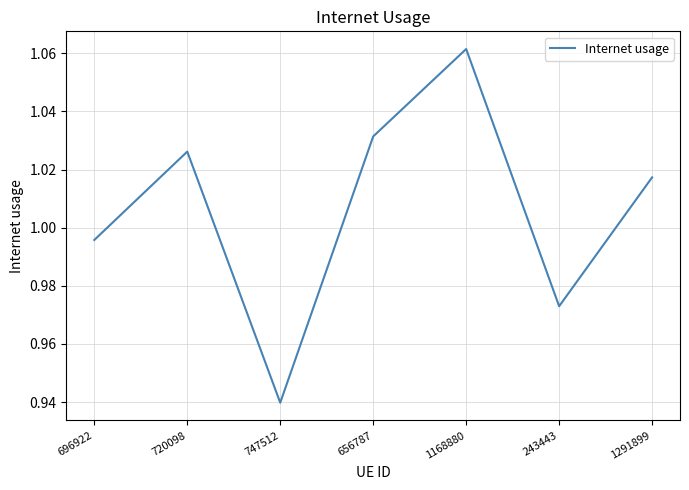

Is it true that the value at 1168880 is 1.8?

False